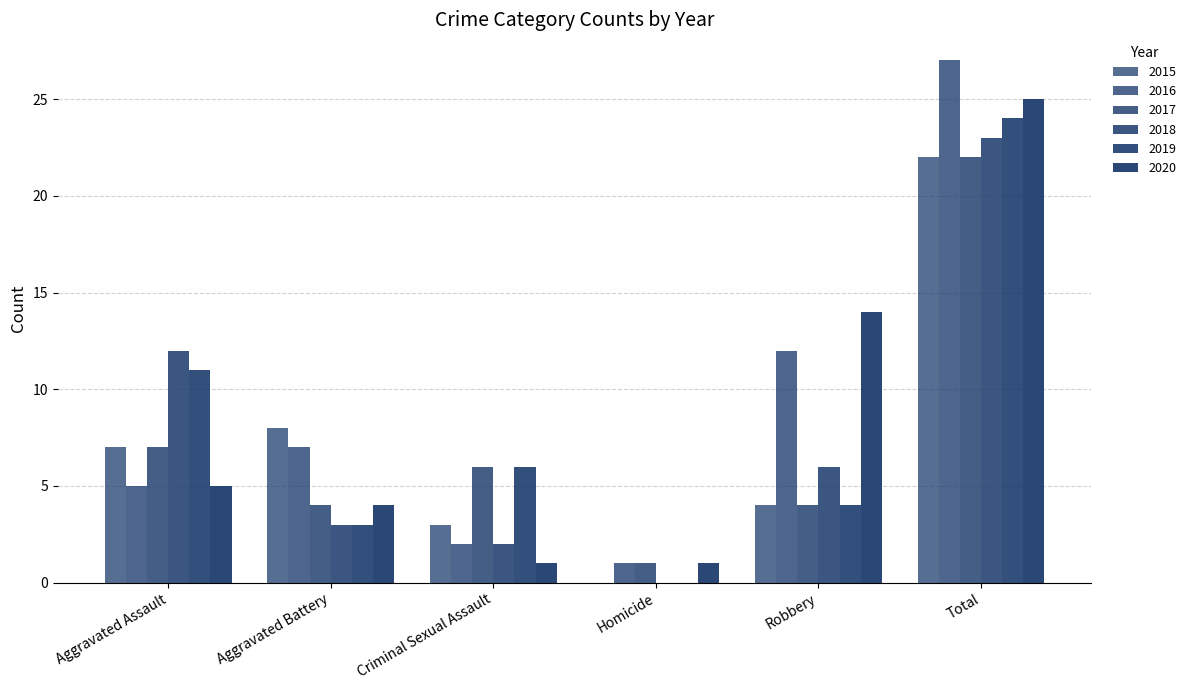

Rank the categories by 2020 value from highest to lowest.

Total, Robbery, Aggravated Assault, Aggravated Battery, Criminal Sexual Assault, Homicide